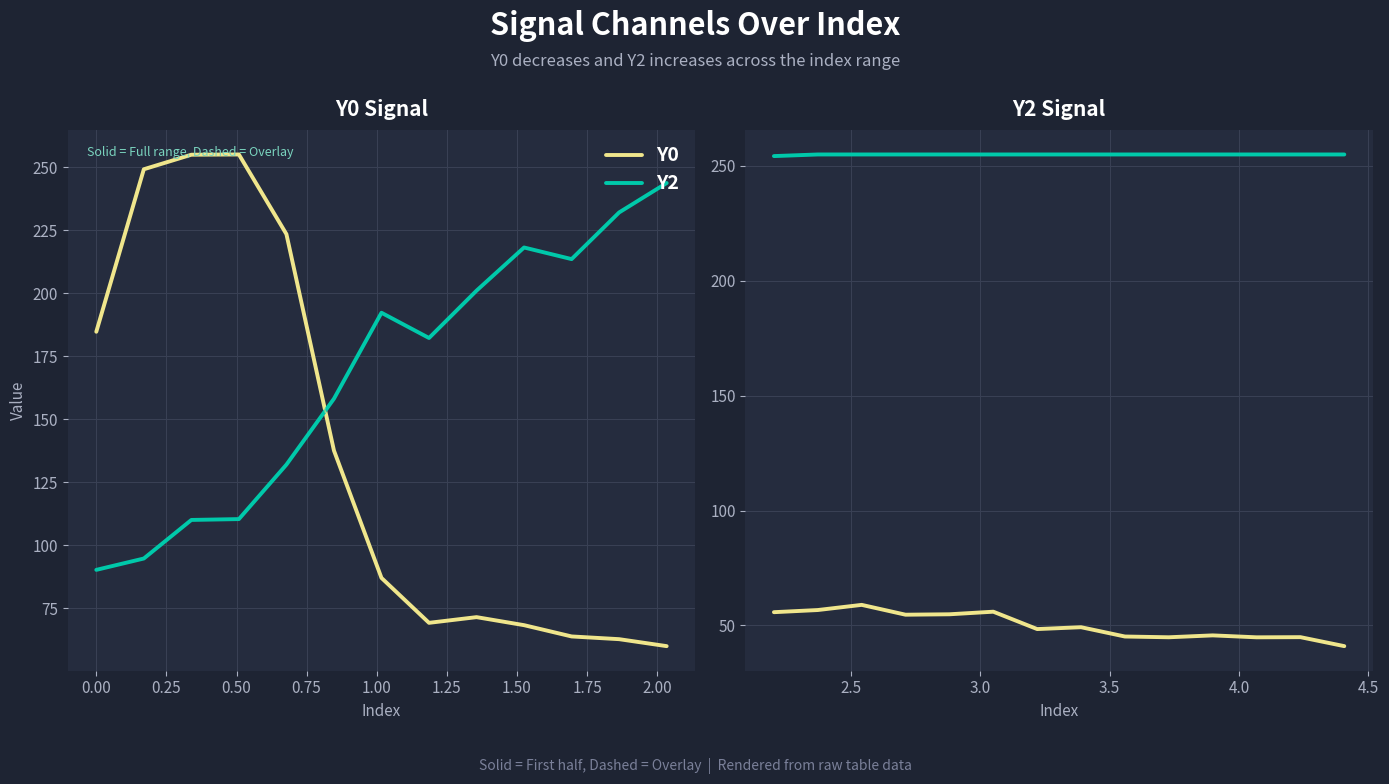

How many distinct data groups are displayed?

2